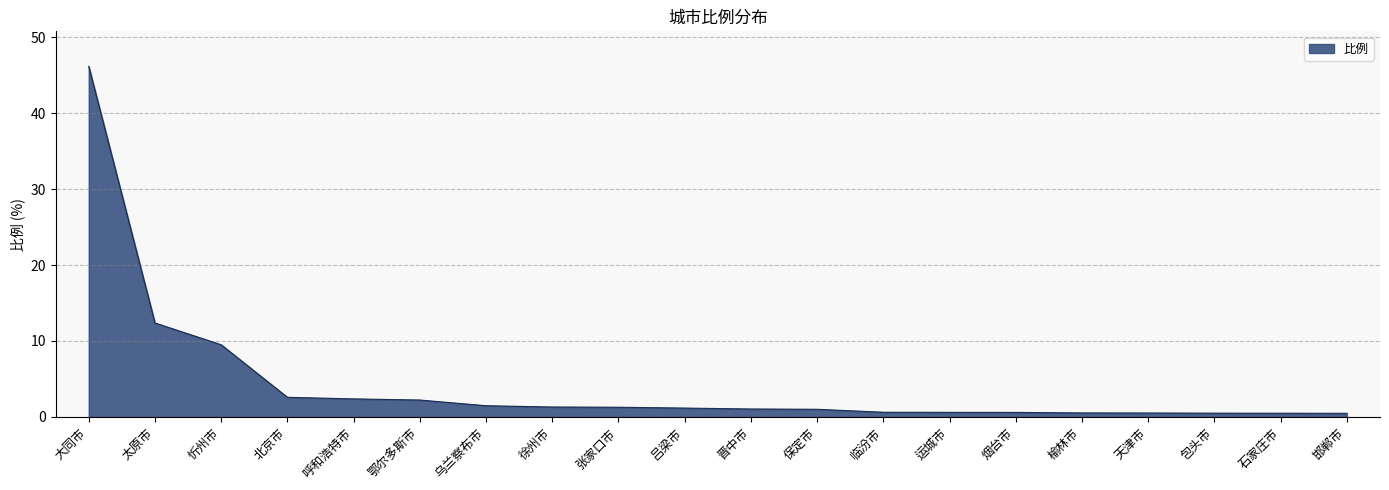

Read the value at 北京市.

2.6